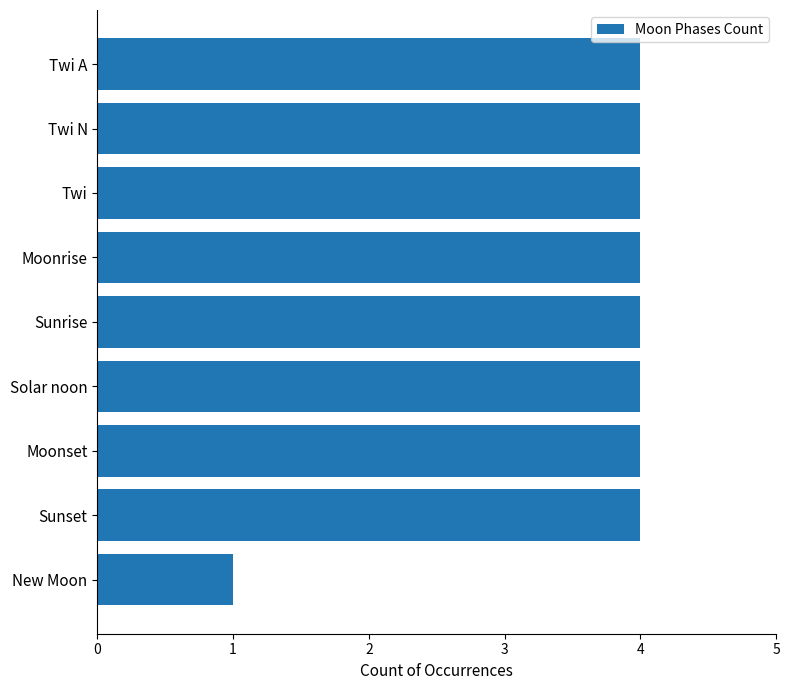

What is the sum of the values at Twi N and Twi?

8